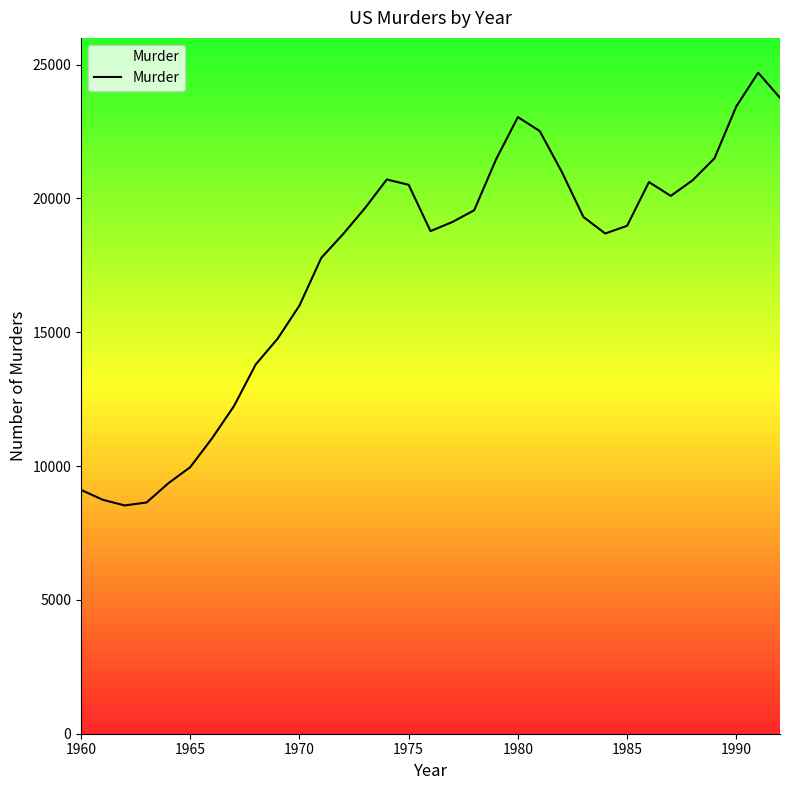

What is the difference between the maximum and minimum values?

16170